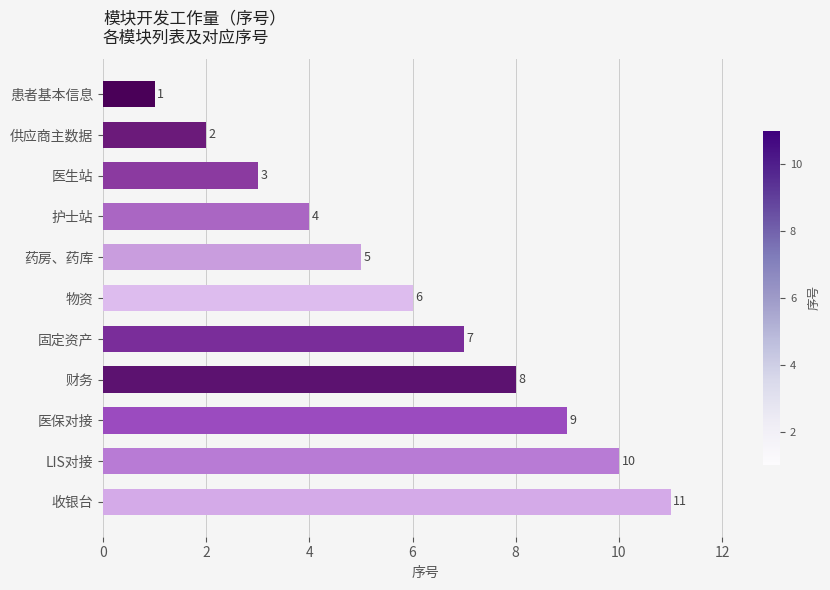

Which label corresponds to the largest value in the chart?

收银台